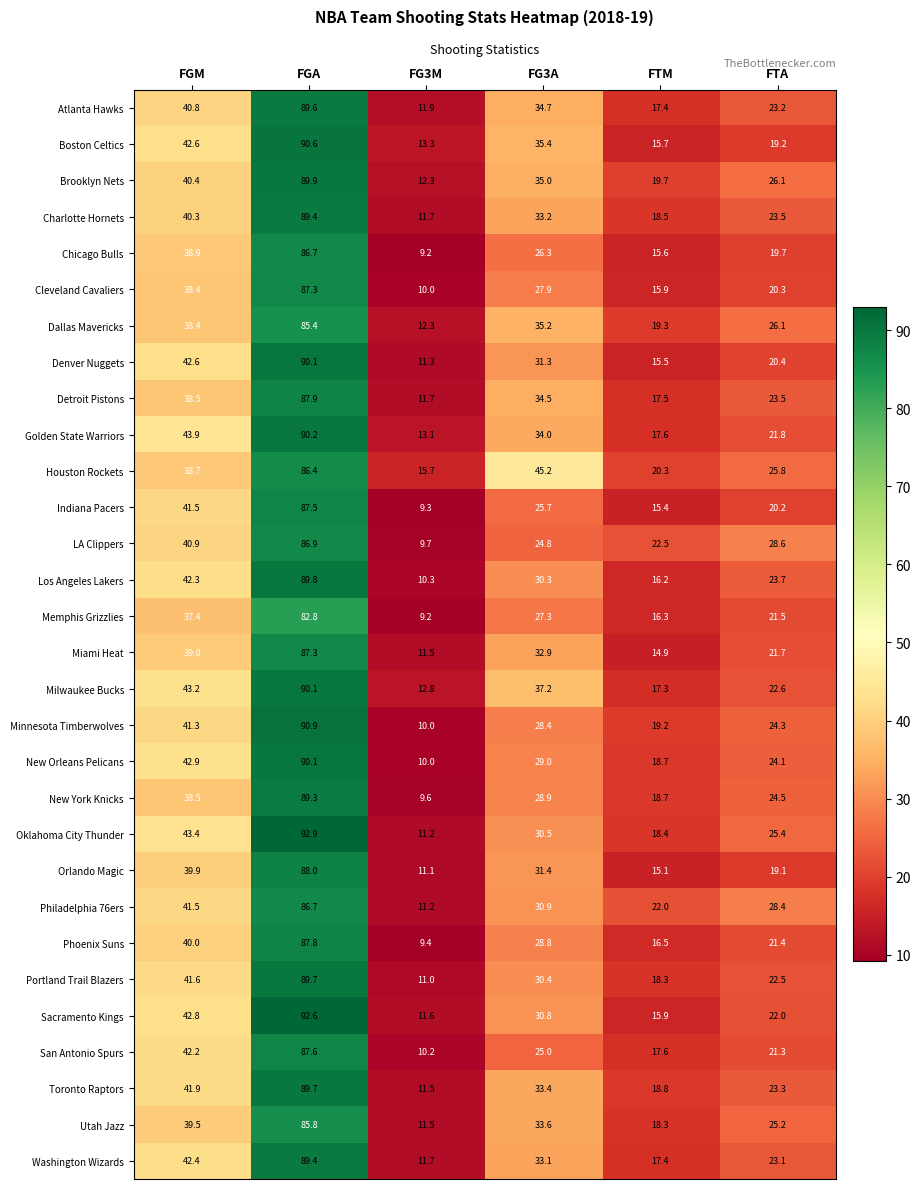

Which series has the largest total across all categories?

Houston Rockets